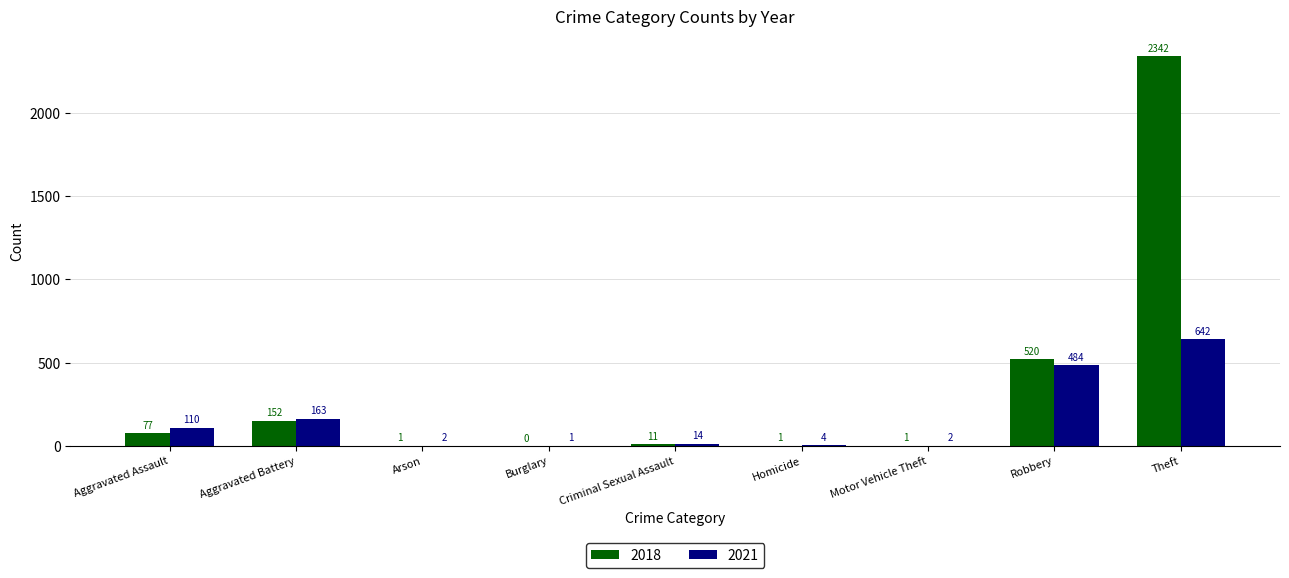

How many groups of bars are there?

9